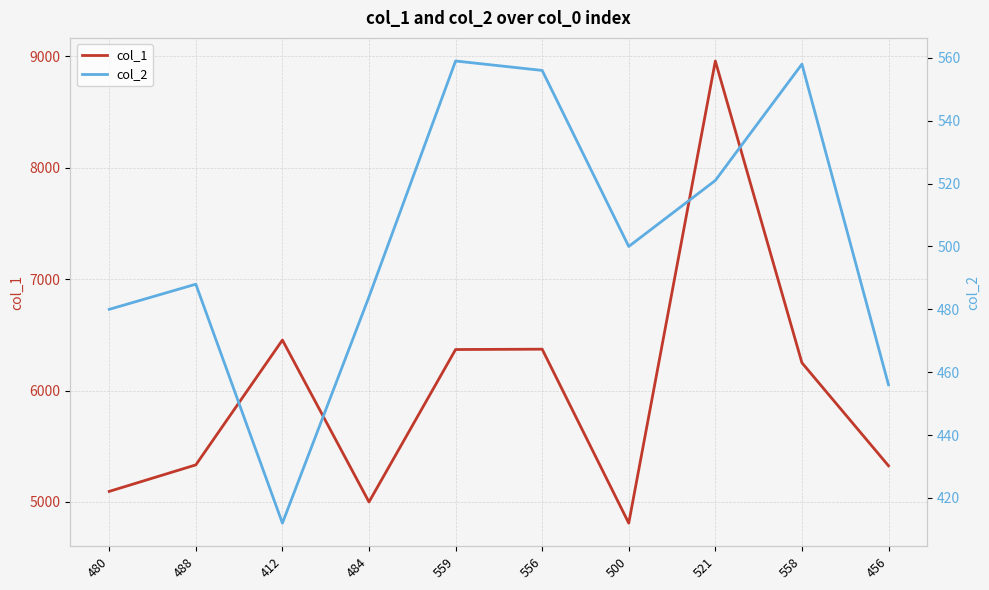

What are all the series names shown in the legend?

col_1, col_2